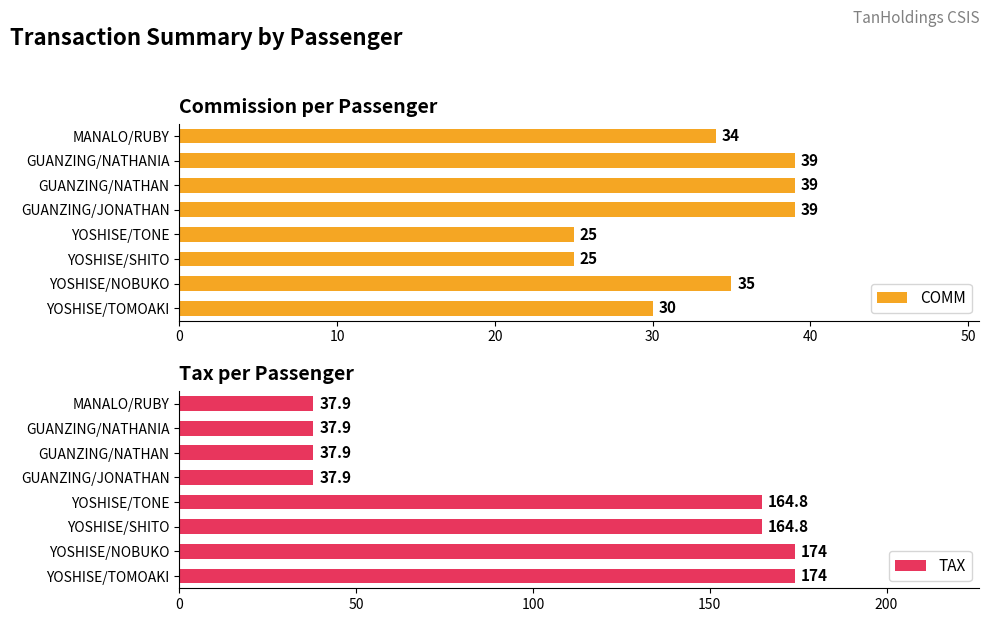

How many COMM values are between 30 and 39?

6